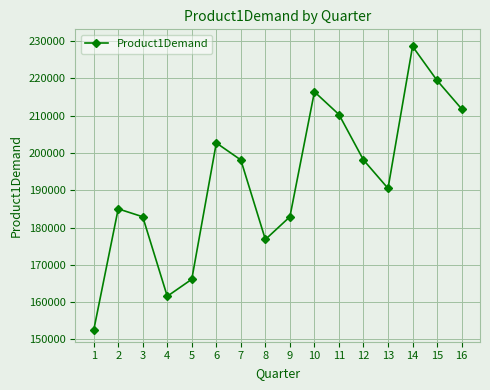

True or false: there are more than 2 points higher than both neighbors.

True